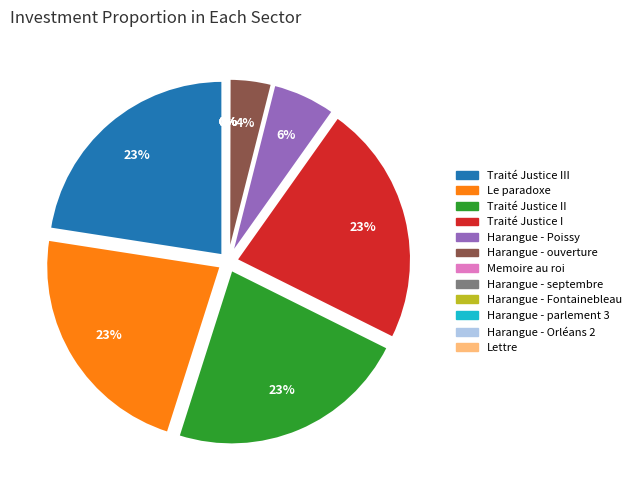

What percentage is the Harangue - Poissy slice, to the nearest percent?

6%